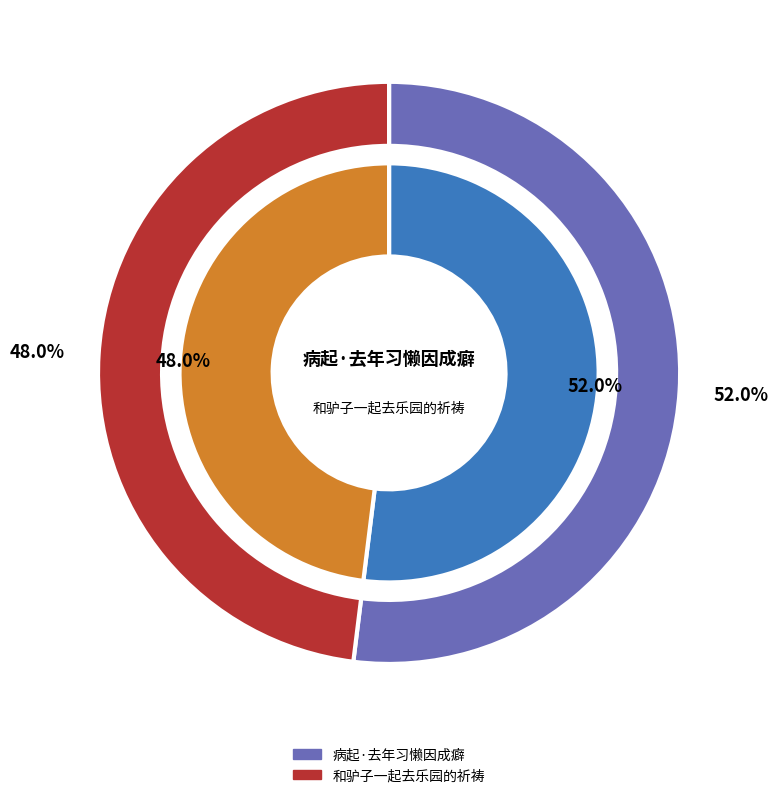

To the nearest percent, what is the difference between the largest and smallest slice percentages?

4%